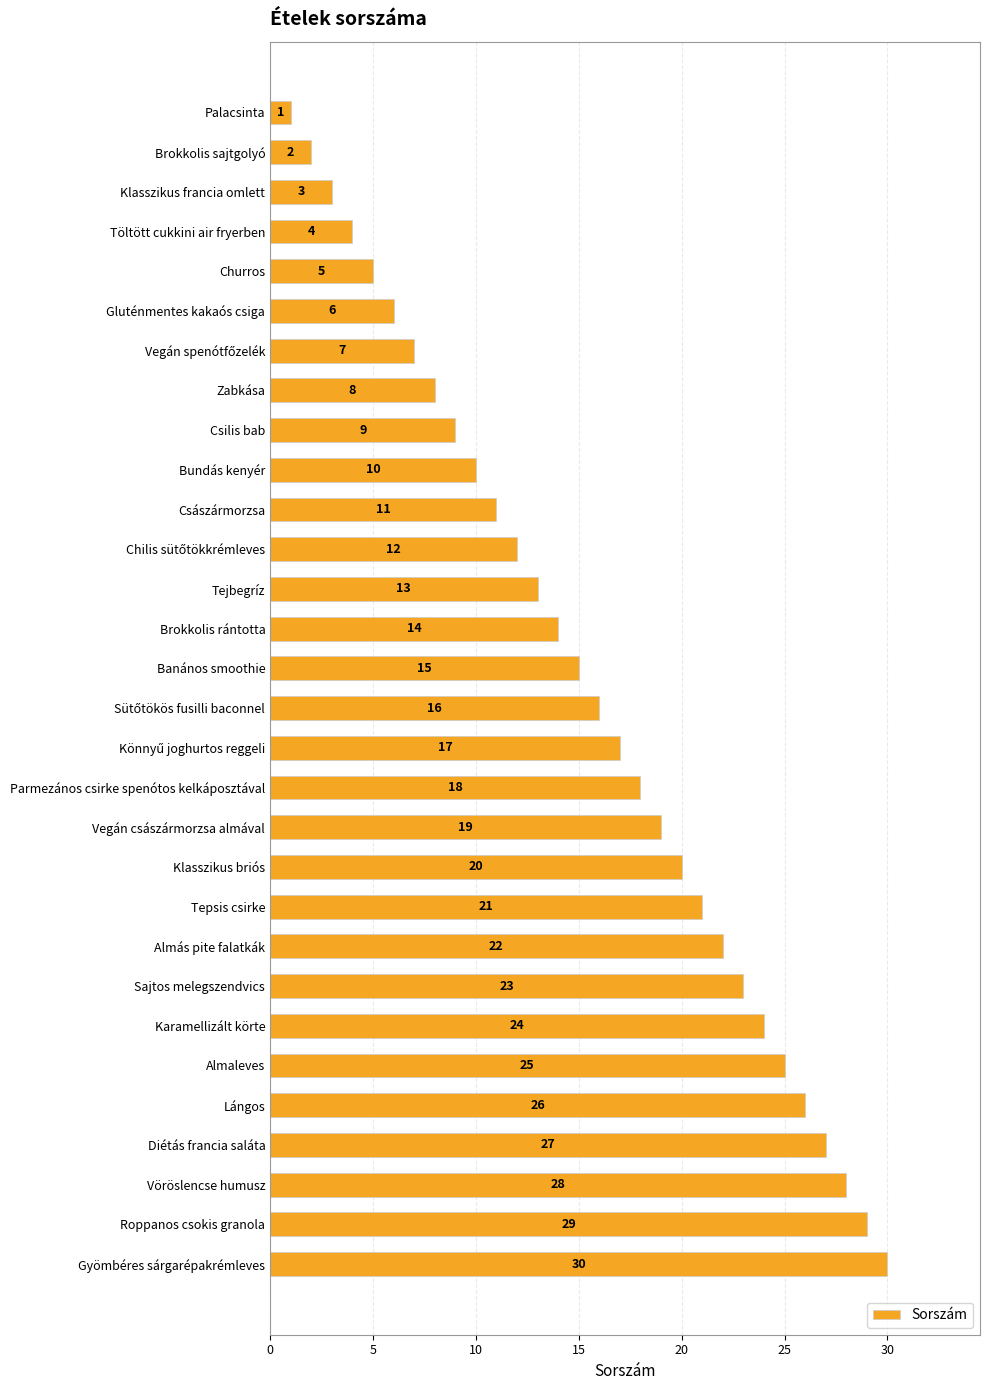

The chart shows a value of 8 at Tepsis csirke. True or false?

False